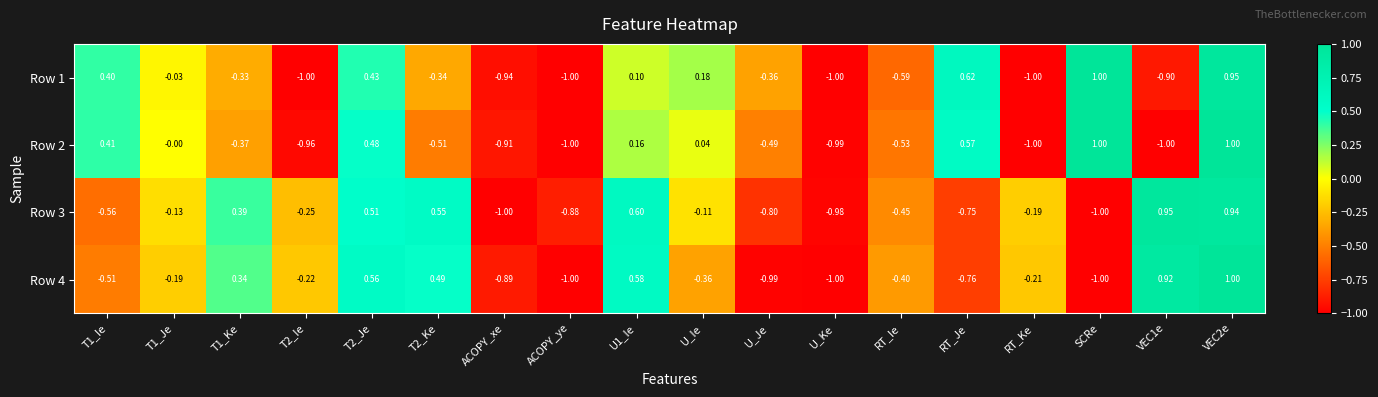

Between T1_Ie and RT_Ke, which series saw the biggest shift?

Row 2